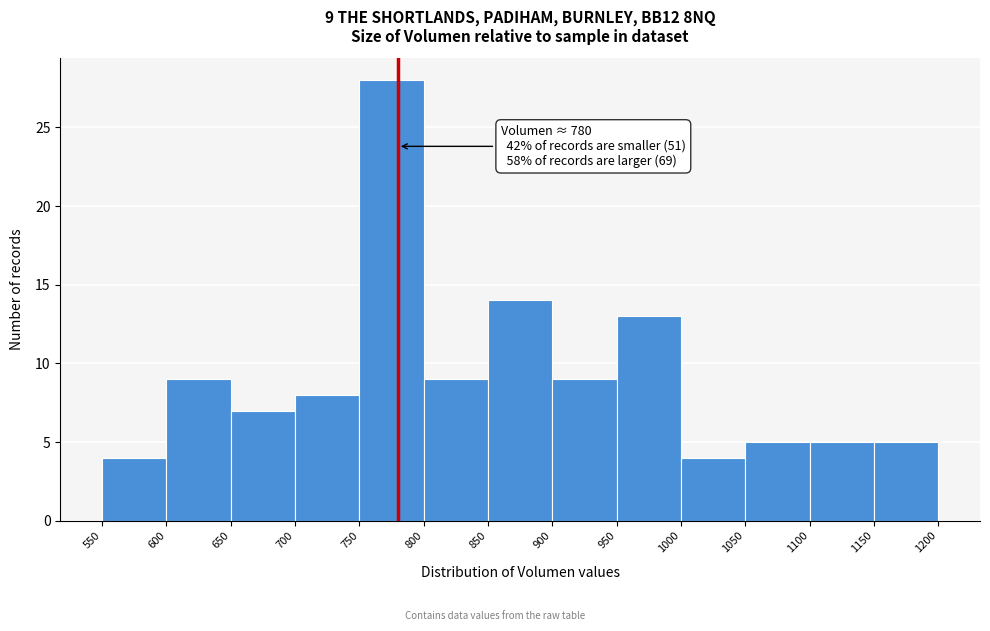

Over which range of the x-axis is the bar tallest?

750 to 800